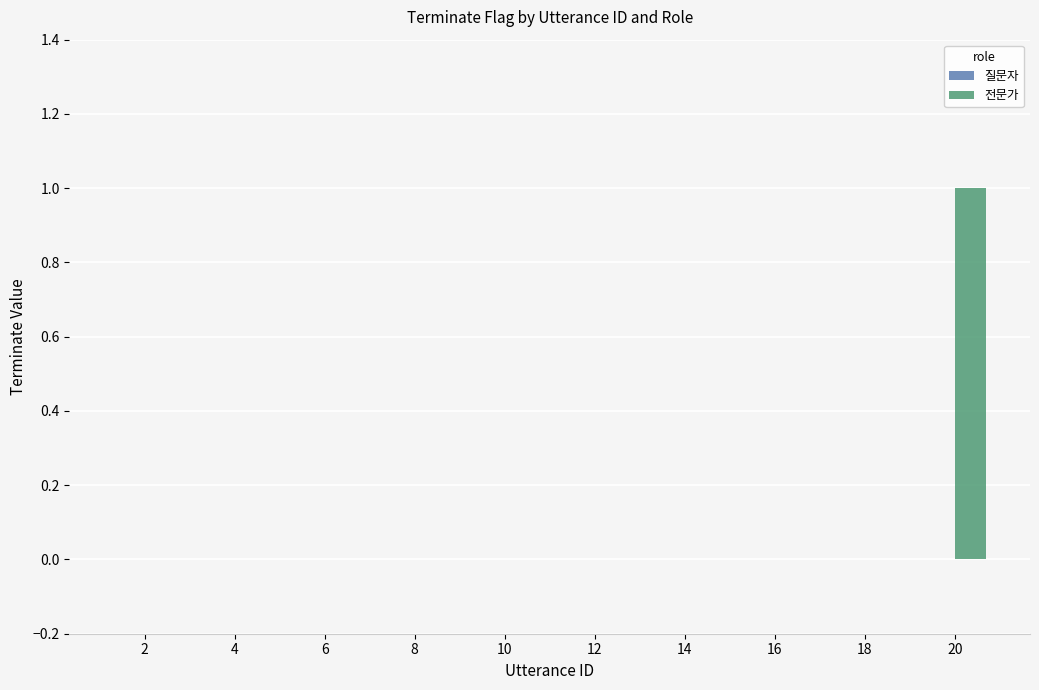

Which label corresponds to the largest value in the chart?

20